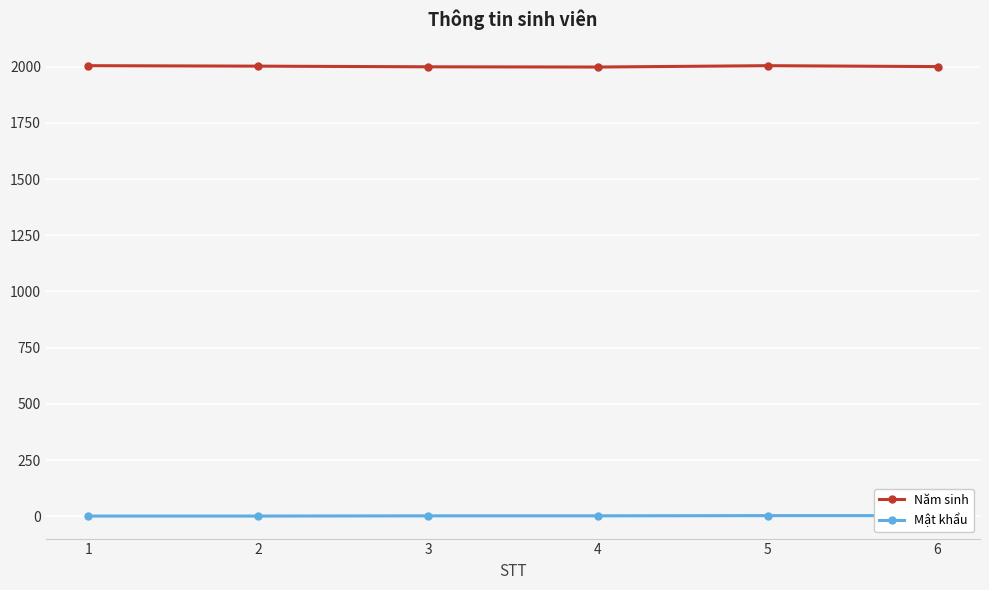

Reading left to right, transcribe all the data shown in this chart.

Năm sinh: 1=2004	2=2002	3=1999	4=1998	5=2004	6=2000
Mật khẩu: 1=1	2=1	3=2	4=2	5=3	6=3